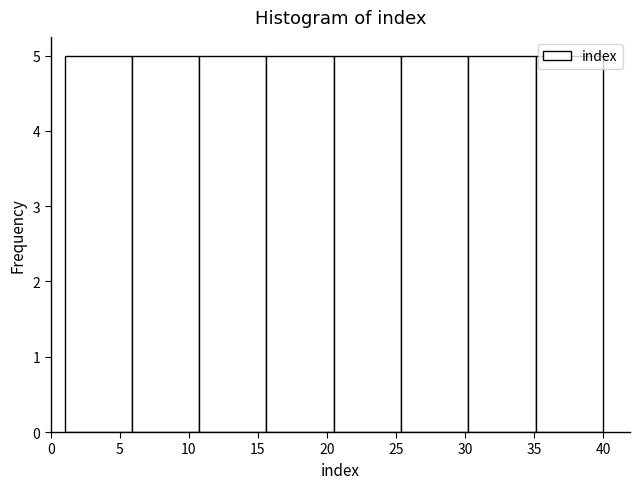

Reading left to right, list every bar in this chart as the range it spans on the x-axis followed by its height. Neither the bar edges nor the heights are printed on the chart, so give them approximately, as read against the axes.

1.0 to 6.0: 5
6.0 to 11.0: 5
11.0 to 15.5: 5
15.5 to 20.5: 5
20.5 to 25.5: 5
25.5 to 30.5: 5
30.5 to 35.0: 5
35.0 to 40.0: 5